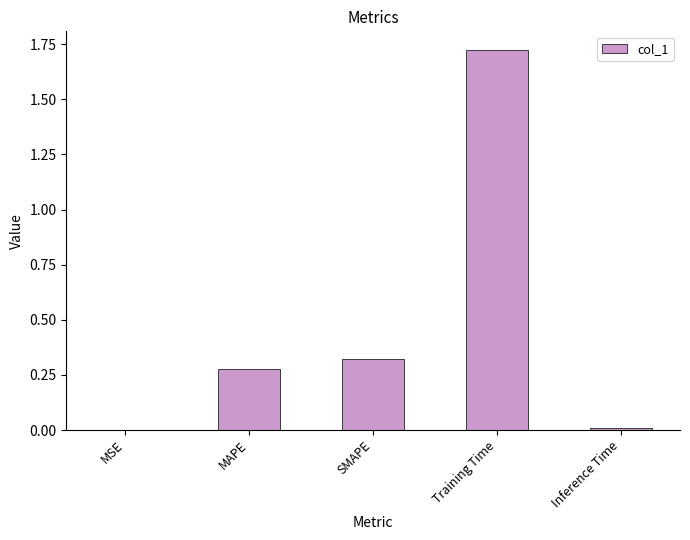

What is the sum of all values?

2.3